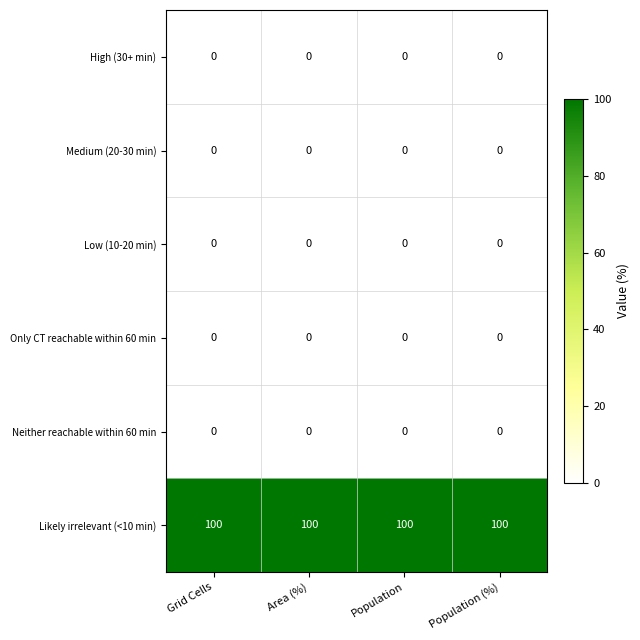

The value of Neither reachable within 60 min at Population (%) is 0. True or false?

True